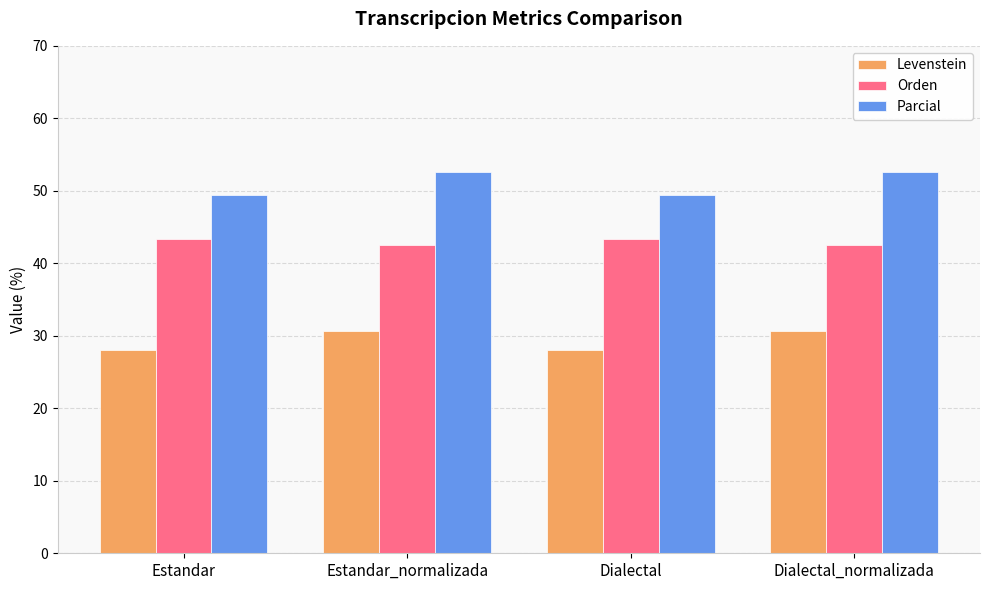

What is the label of the 3rd bar from the left?

Dialectal